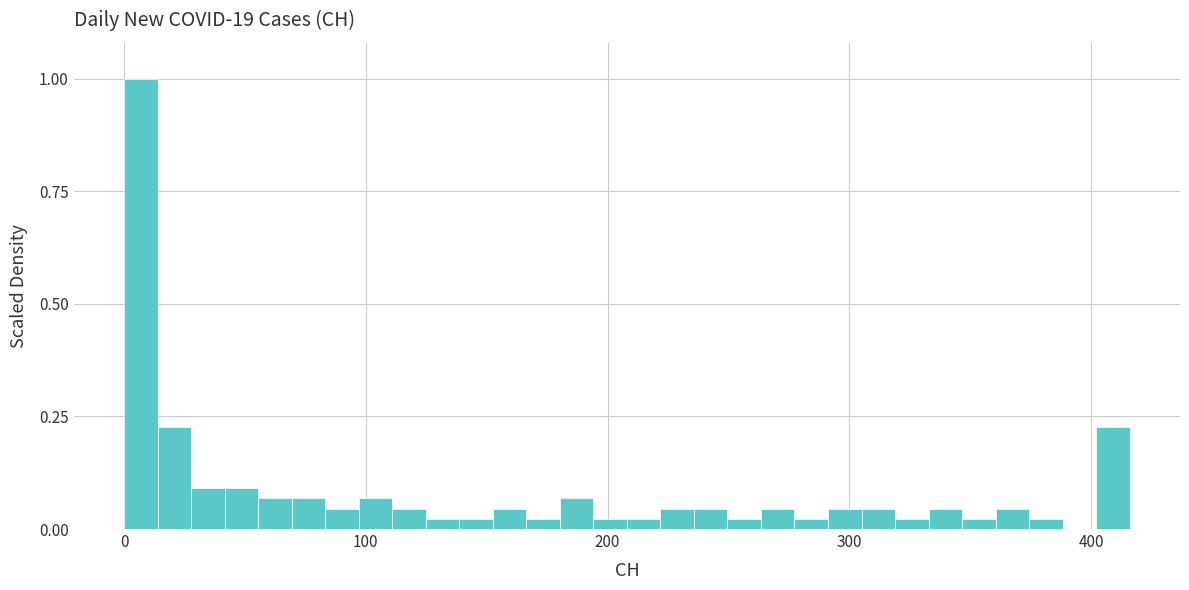

Read against the x-axis, roughly where is the centre of the tallest bar?

10